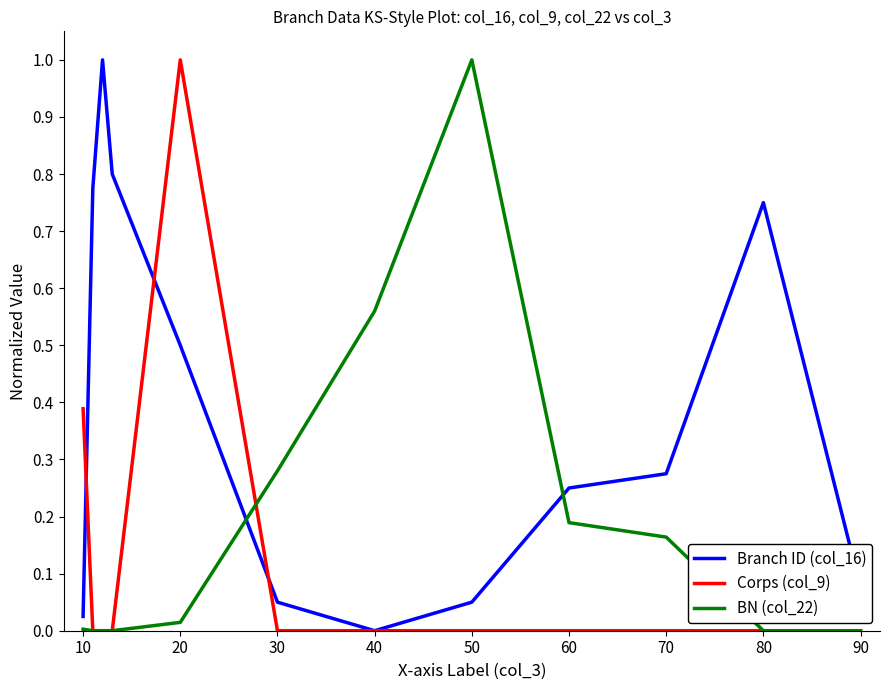

True or false: BN (col_22) and Branch ID (col_16) intersect in this chart.

True